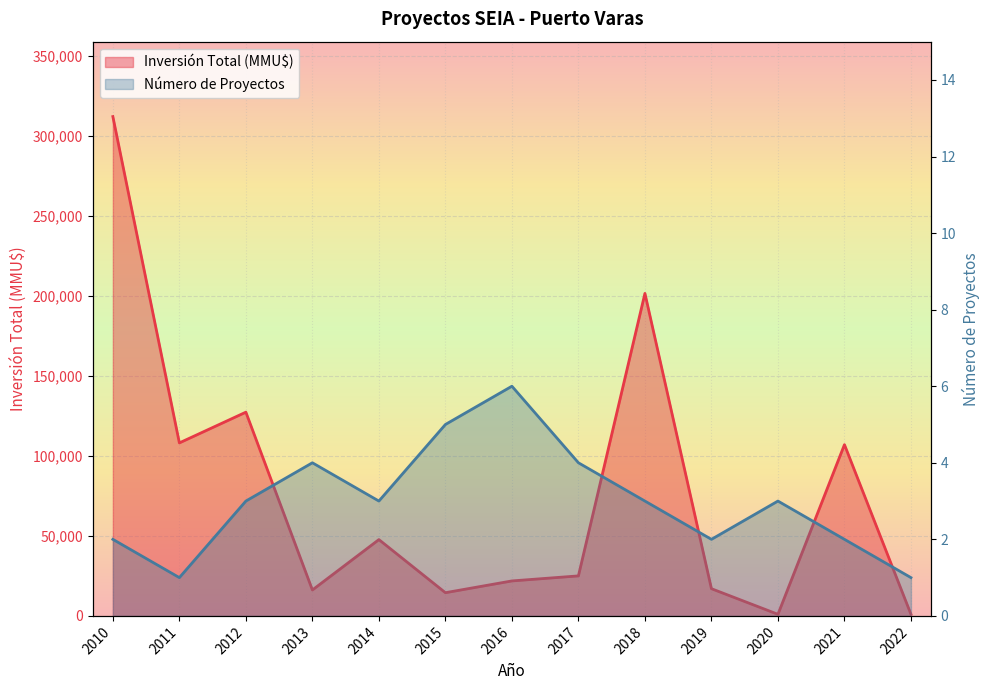

How many lines are shown in the chart?

2